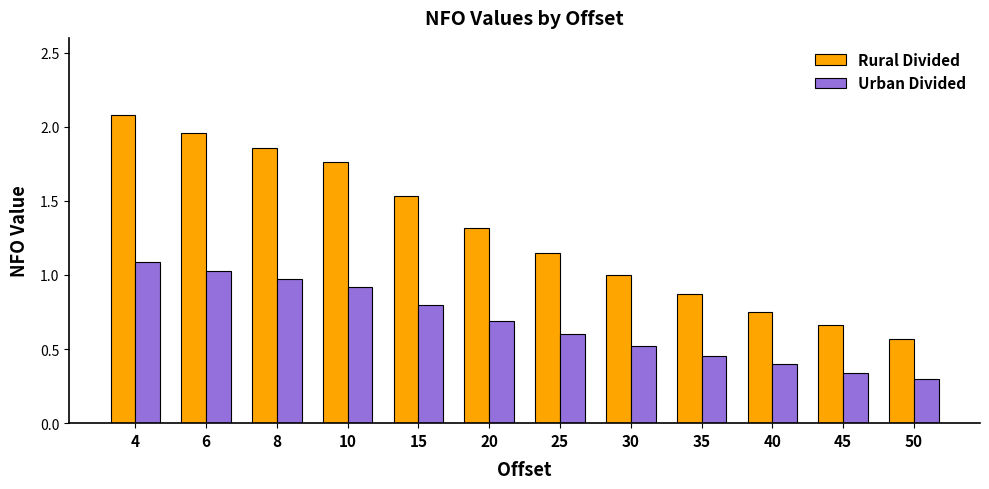

What are all the series names shown in the legend?

Rural Divided, Urban Divided